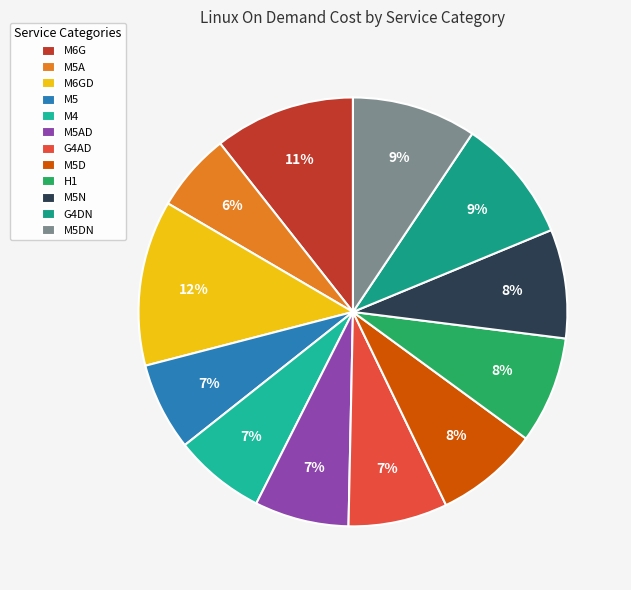

Rank the categories by value from lowest to highest.

M5A, M5, M4, M5AD, G4AD, M5D, H1, M5N, G4DN, M5DN, M6G, M6GD